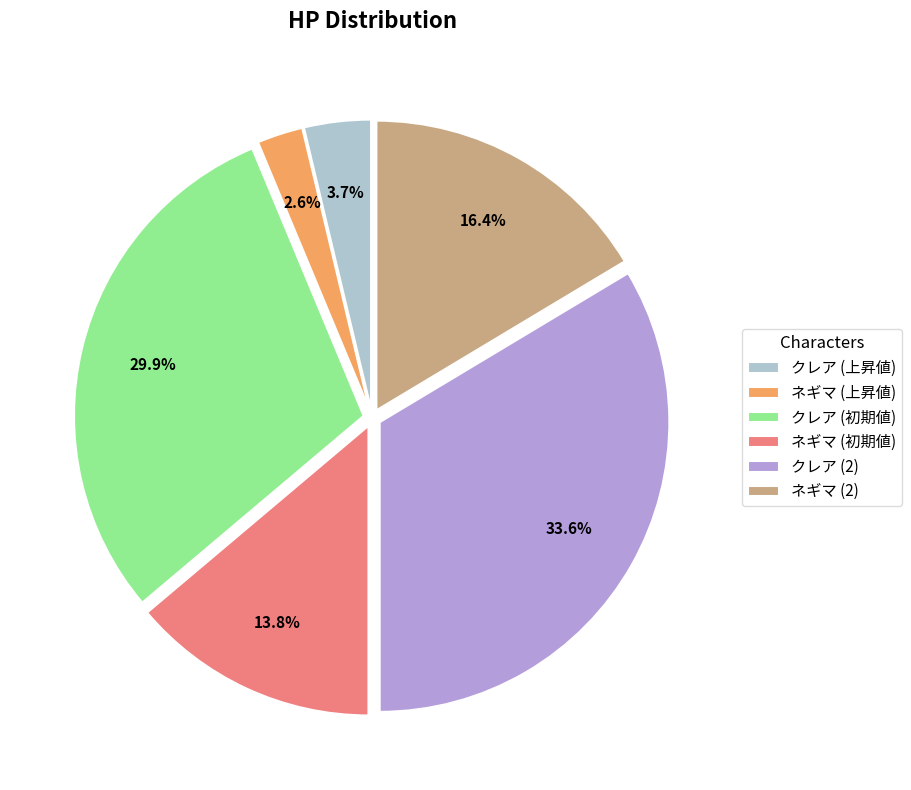

To the nearest percent, what is the difference between the largest and smallest slice percentages?

31%